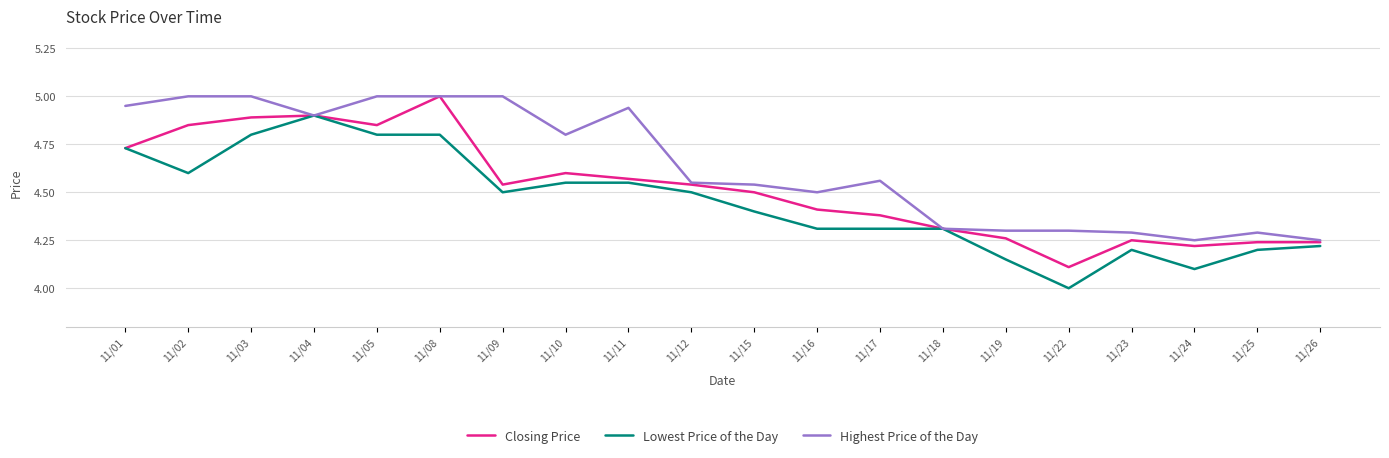

Rank the series at 11/22 from highest to lowest value.

Highest Price of the Day, Closing Price, Lowest Price of the Day